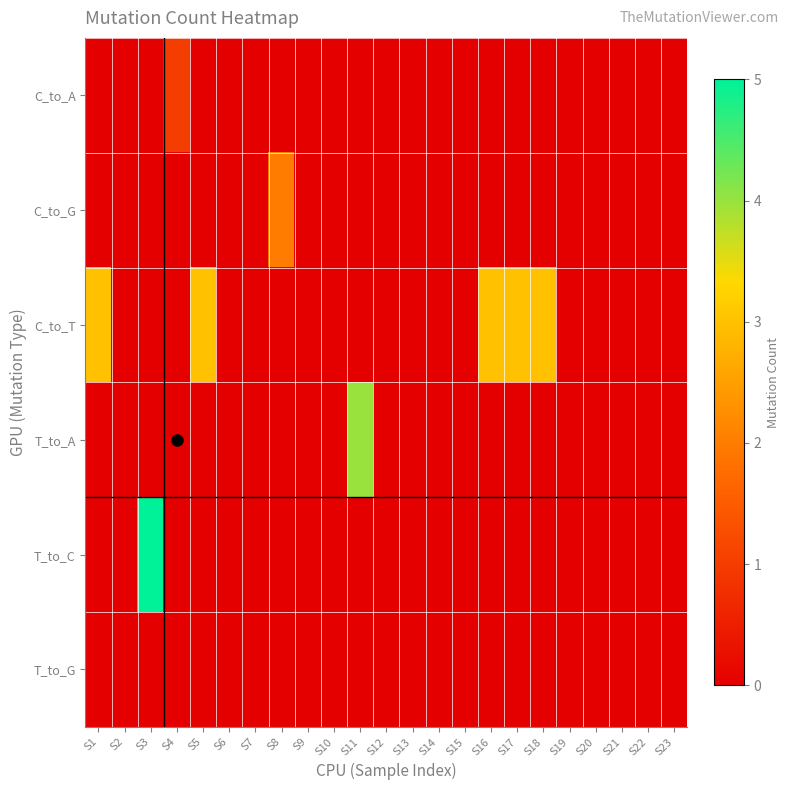

List the series in order of their peak value, lowest first.

T_to_G, C_to_A, C_to_G, C_to_T, T_to_A, T_to_C